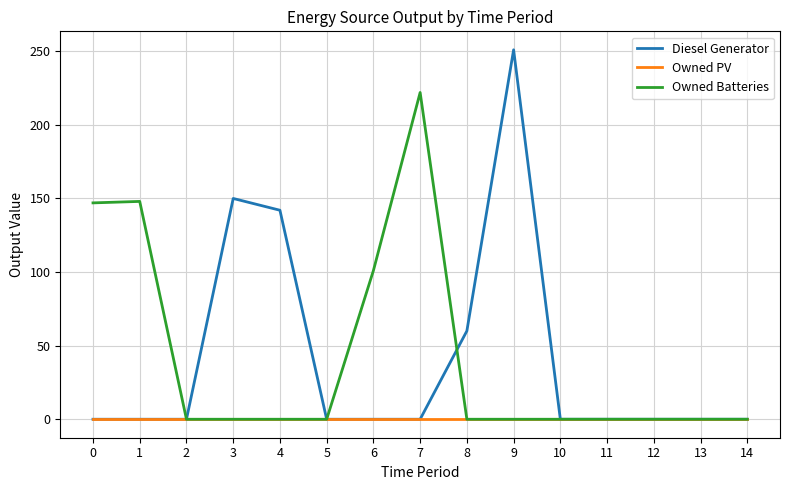

What is the total value across all series at 3?

150